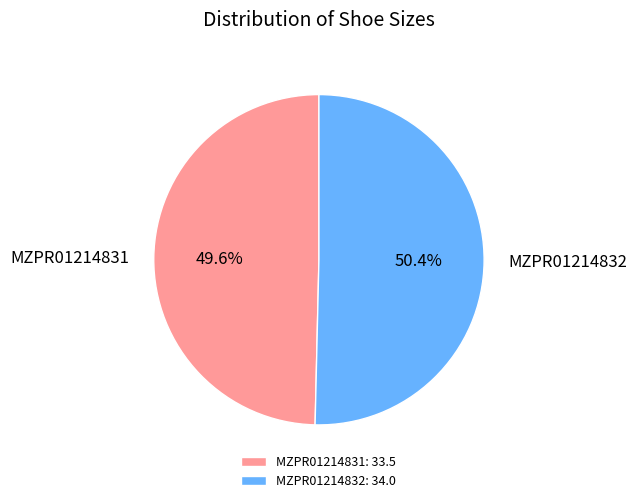

To the nearest percent, what is the difference between the MZPR01214831 and MZPR01214832 slice percentages?

1%